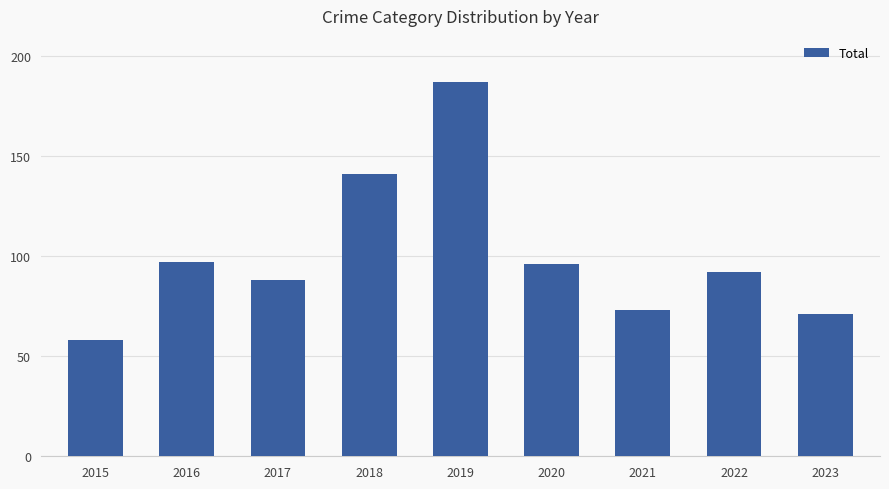

What value does the data have at 2021?

73